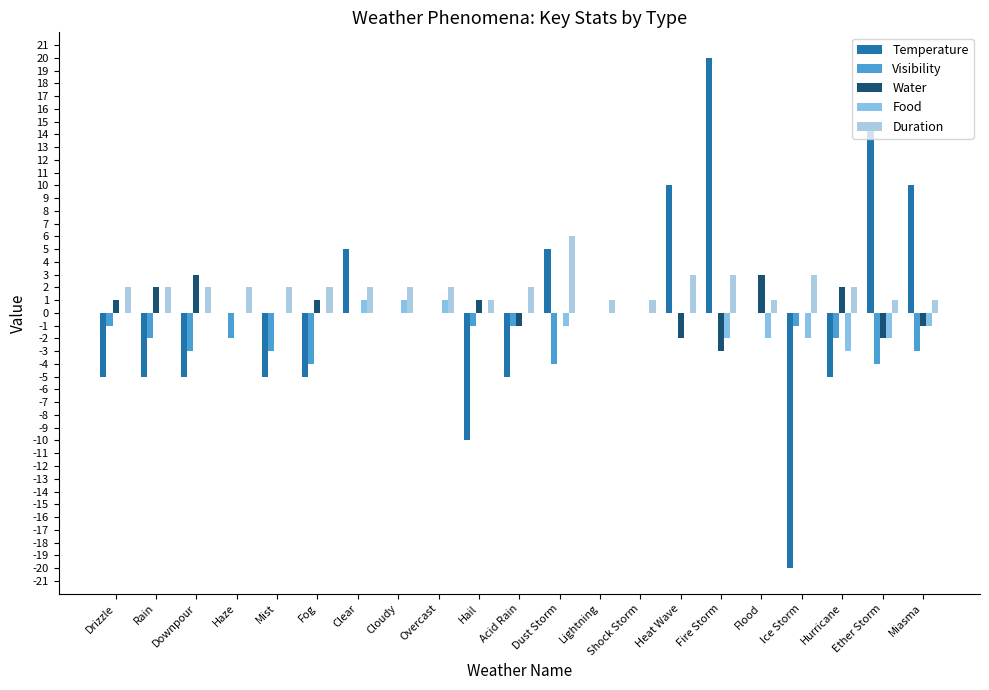

The Visibility series shows -6 at Dust Storm. True or false?

False